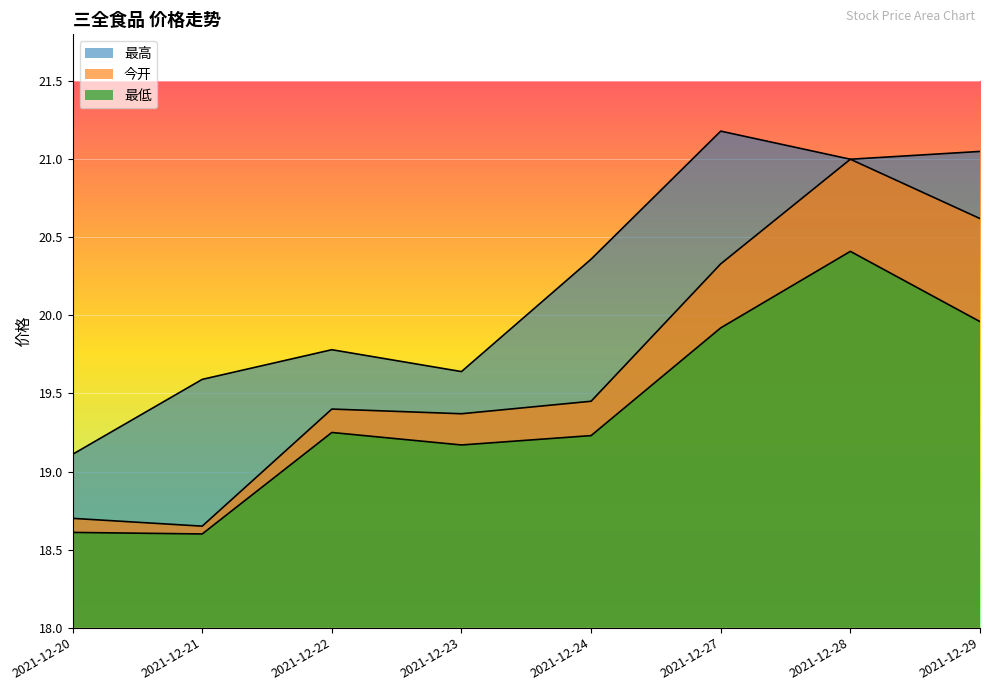

At 2021-12-22, list the series in order from smallest to largest.

最低, 今开, 最高